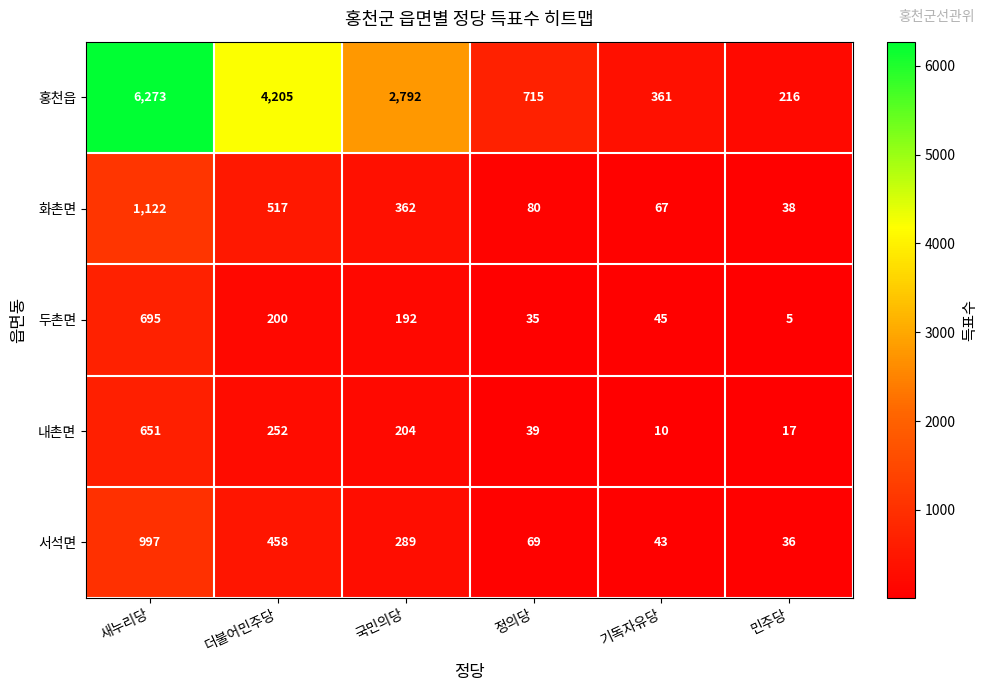

What is the spread (max minus min) of values at 더불어민주당?

4005